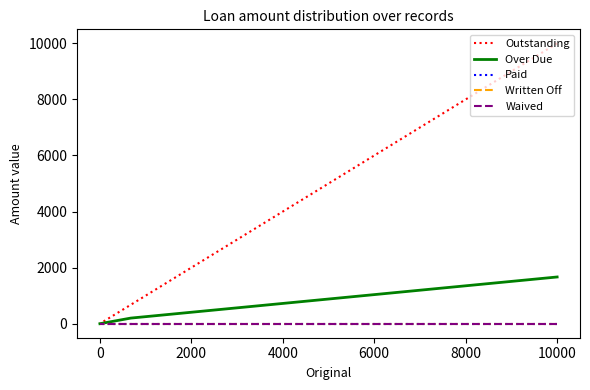

Is the value of Waived at 0 greater than the value of Outstanding at 0?

No